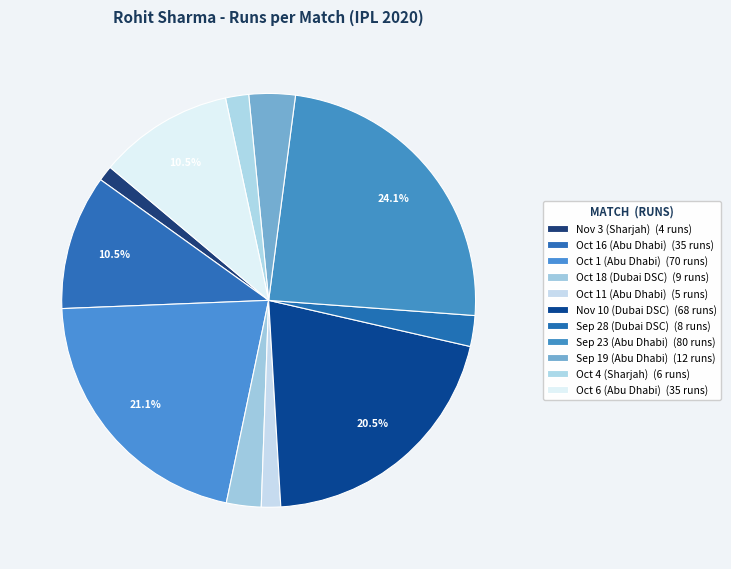

How many segments does this pie chart have?

11